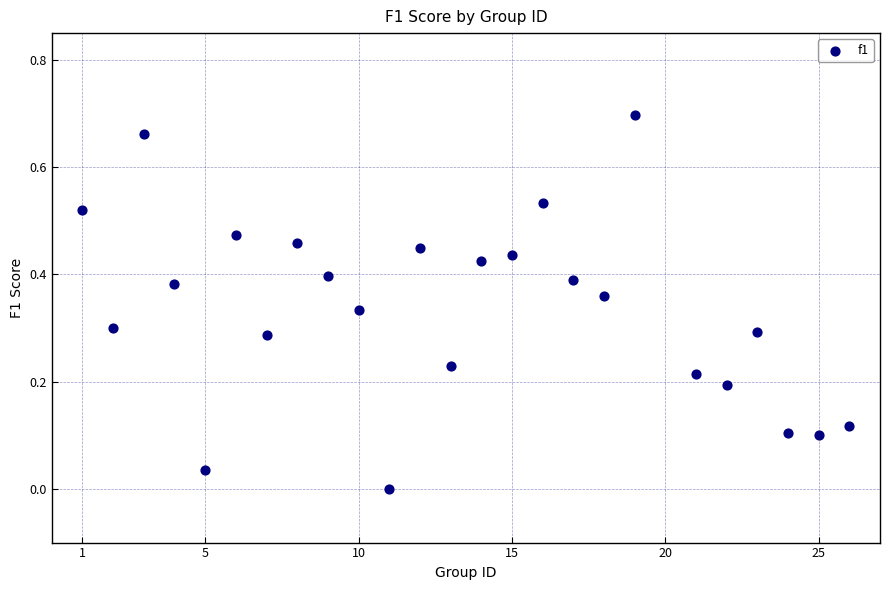

What is the range of X values (max minus min)?

25.0